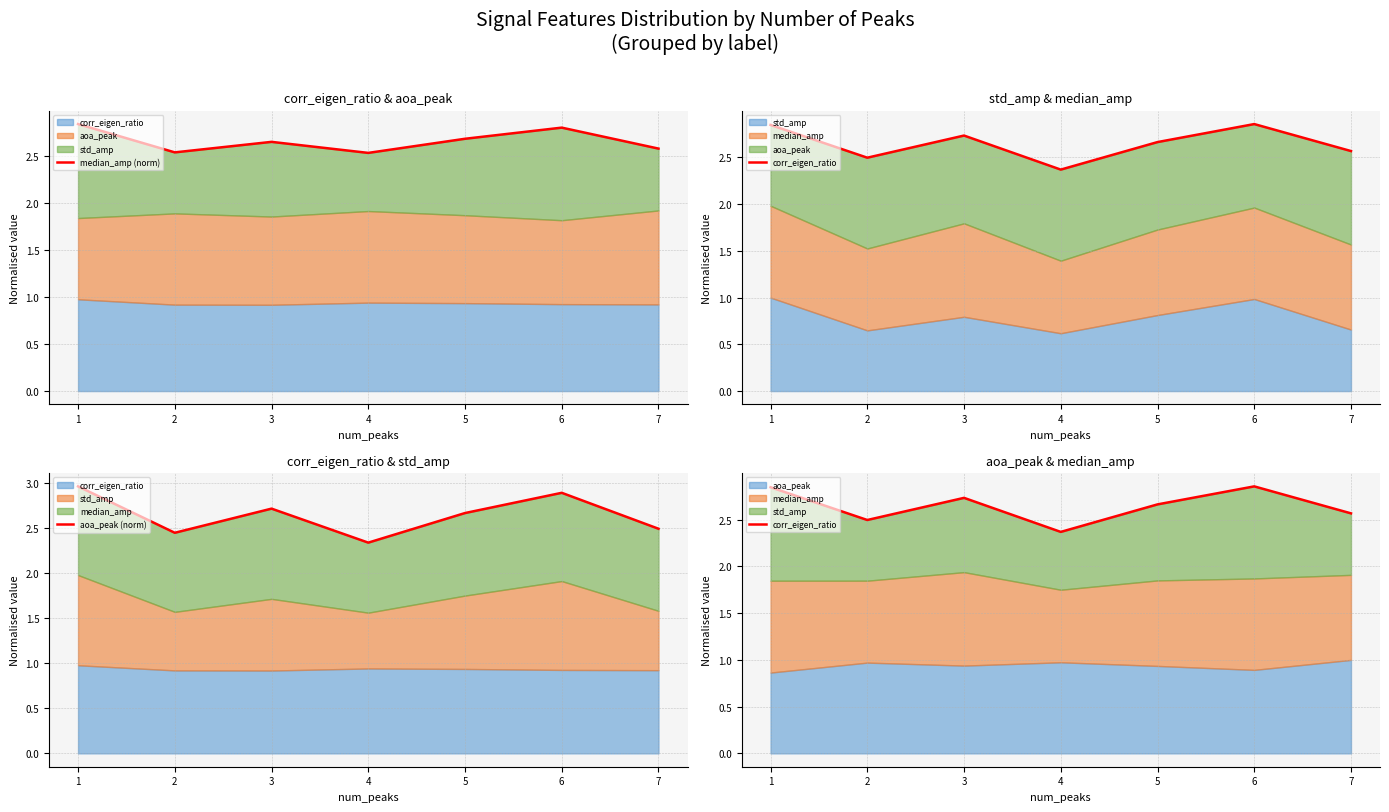

True or false: aoa_peak (norm) has more than 0 points higher than both neighbors.

True